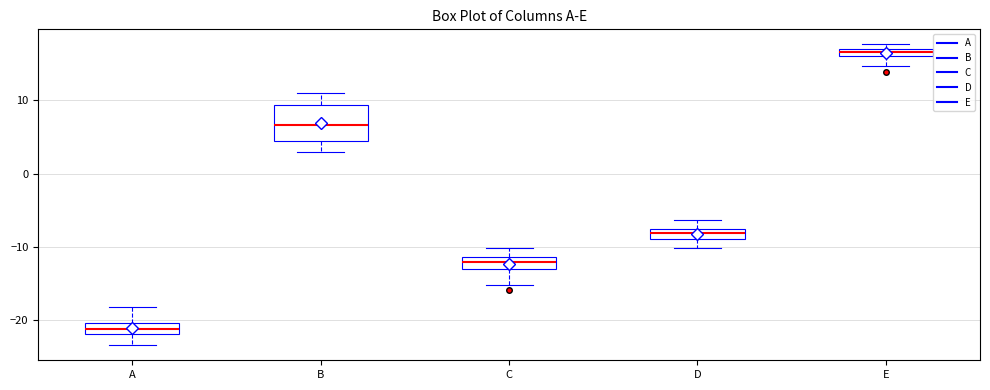

Comparing the boxes themselves (not the whiskers), which one is the tallest?

B